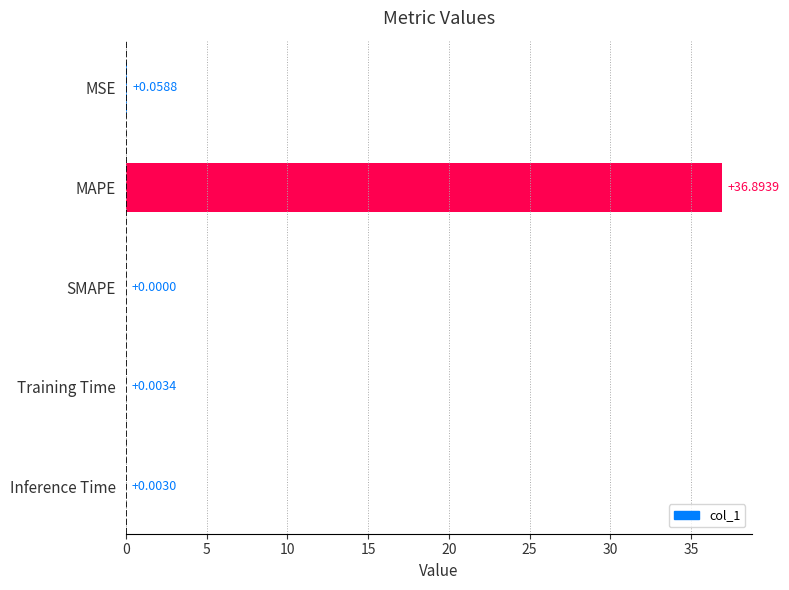

Which label corresponds to the largest value in the chart?

MAPE